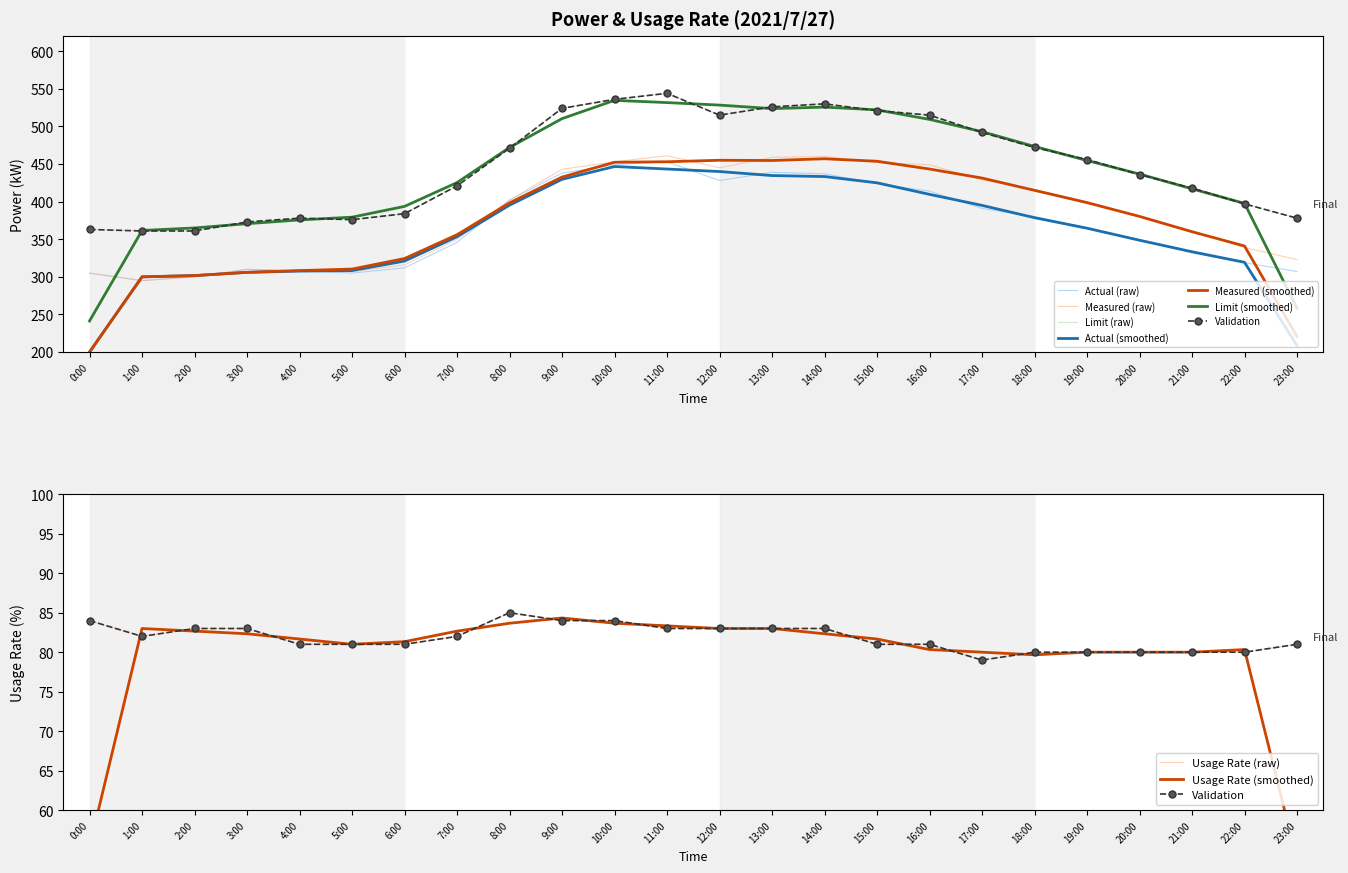

The value of \ªl(kW) at 14:00 is 460. True or false?

True